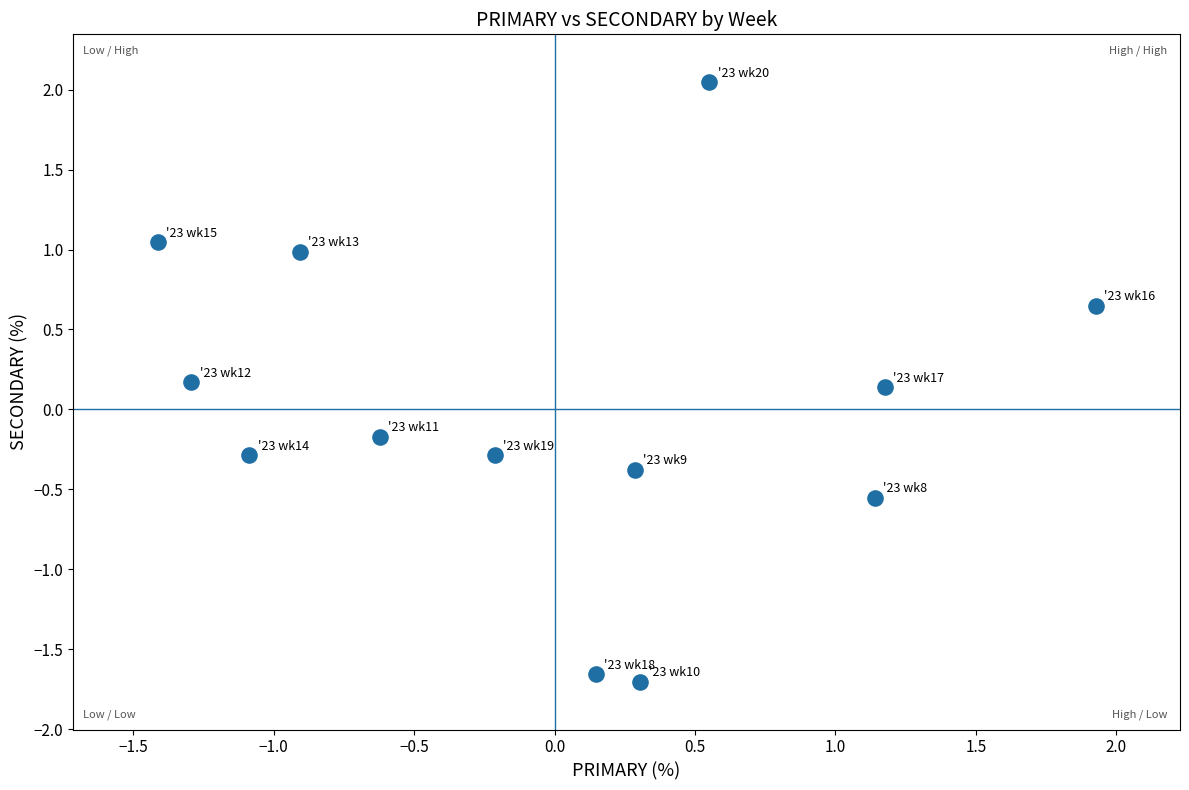

What is the range of X values (max minus min)?

3.3